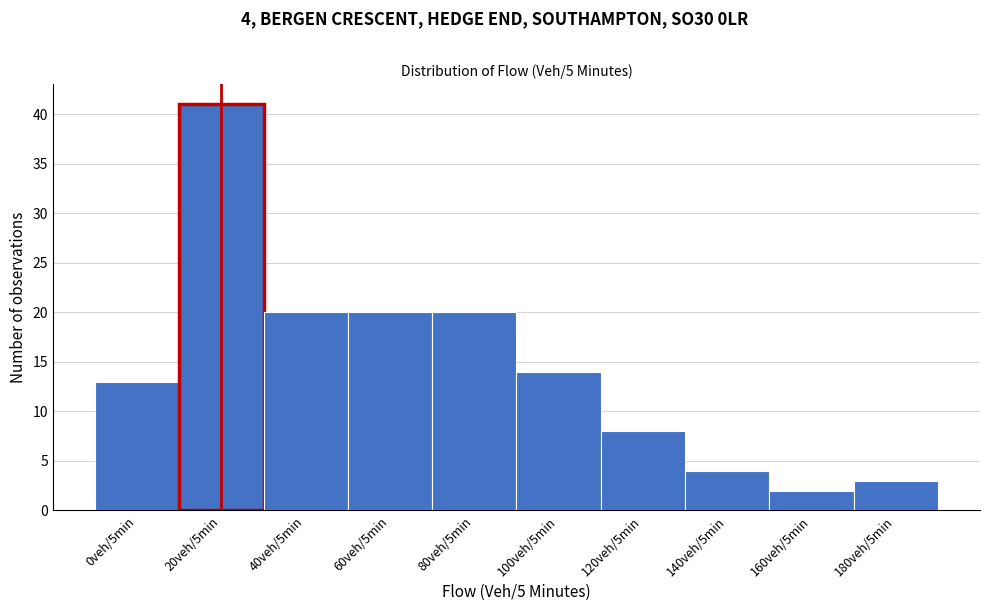

Reading left to right, what are all the values shown in this chart?

0veh/5min=13	20veh/5min=41	40veh/5min=20	60veh/5min=20	80veh/5min=20	100veh/5min=14	120veh/5min=8	140veh/5min=4	160veh/5min=2	180veh/5min=3